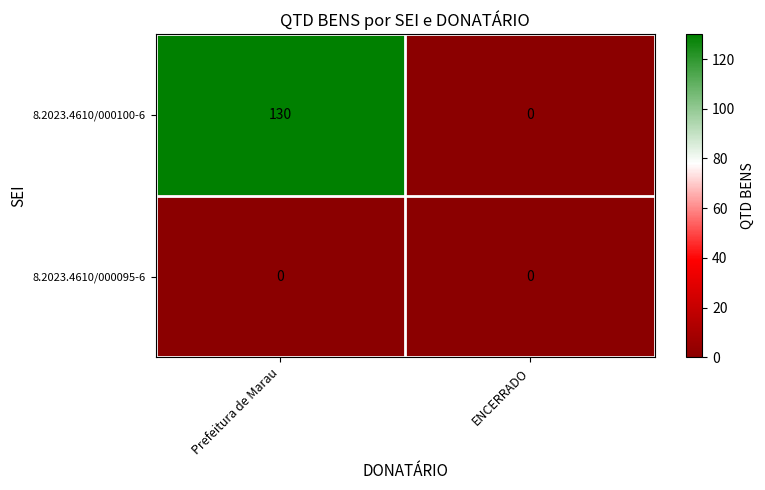

Between Prefeitura de Marau and ENCERRADO, which series saw the biggest shift?

8.2023.4610/000100-6